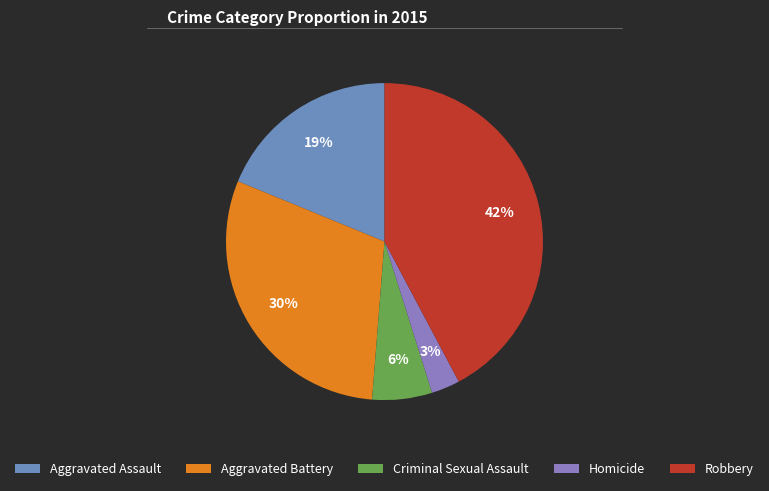

To the nearest percent, what is the difference between the Robbery and Criminal Sexual Assault slice percentages?

36%